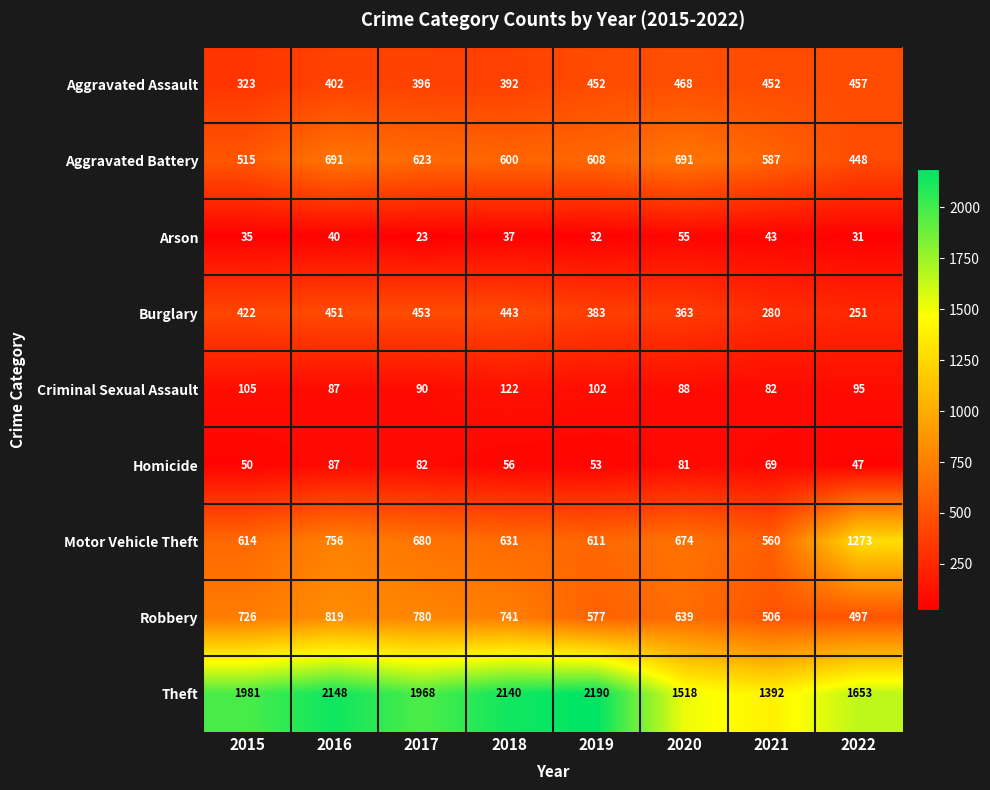

What is the difference between the maximum and minimum values in the Arson series?

32